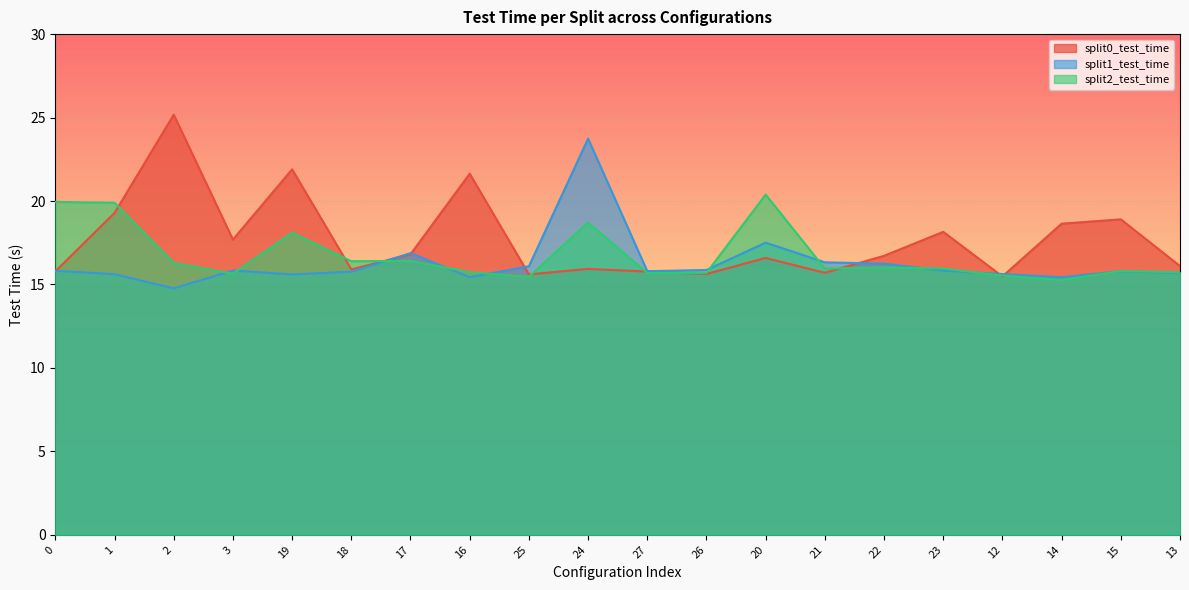

The split2_test_time series shows 4.4 at 14. True or false?

False